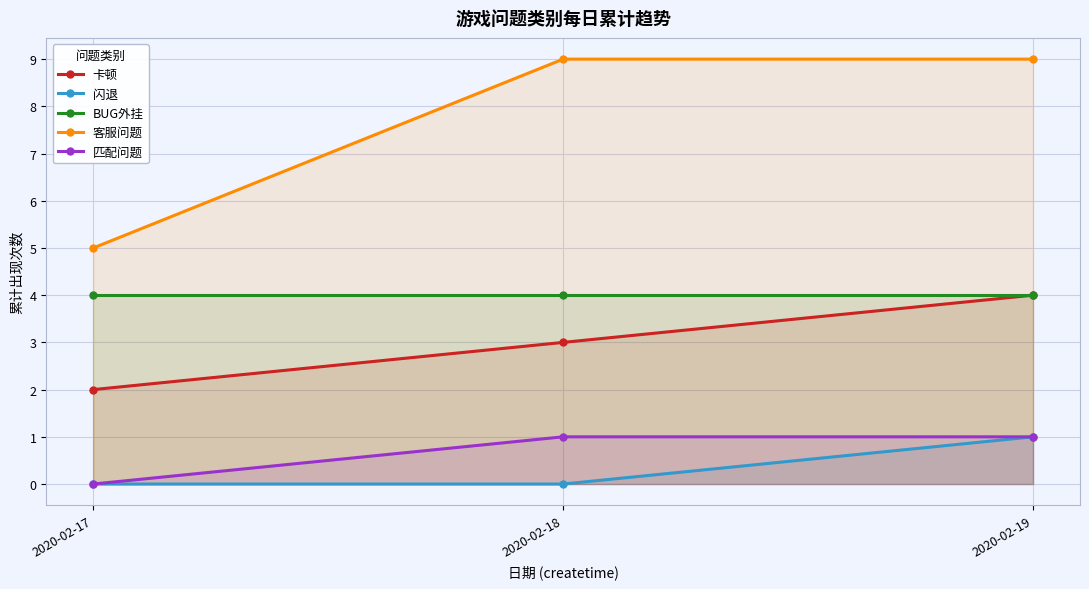

Reading right to left, list all the values displayed in this chart.

卡顿: 2020-02-19=4	2020-02-18=3	2020-02-17=2
闪退: 2020-02-19=1	2020-02-18=0	2020-02-17=0
BUG外挂: 2020-02-19=4	2020-02-18=4	2020-02-17=4
客服问题: 2020-02-19=9	2020-02-18=9	2020-02-17=5
匹配问题: 2020-02-19=1	2020-02-18=1	2020-02-17=0